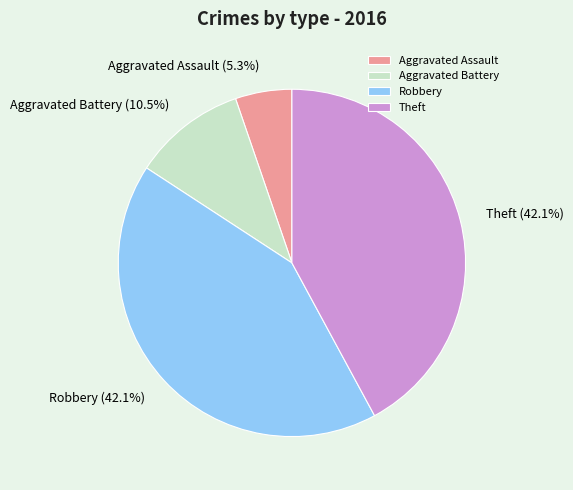

Which slice is the smallest?

Aggravated Assault